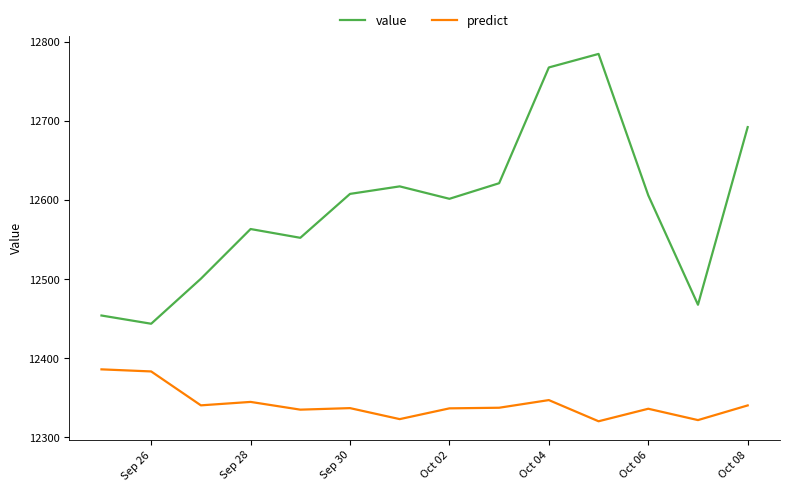

What is the difference between the maximum and minimum values in the value series?

341.0